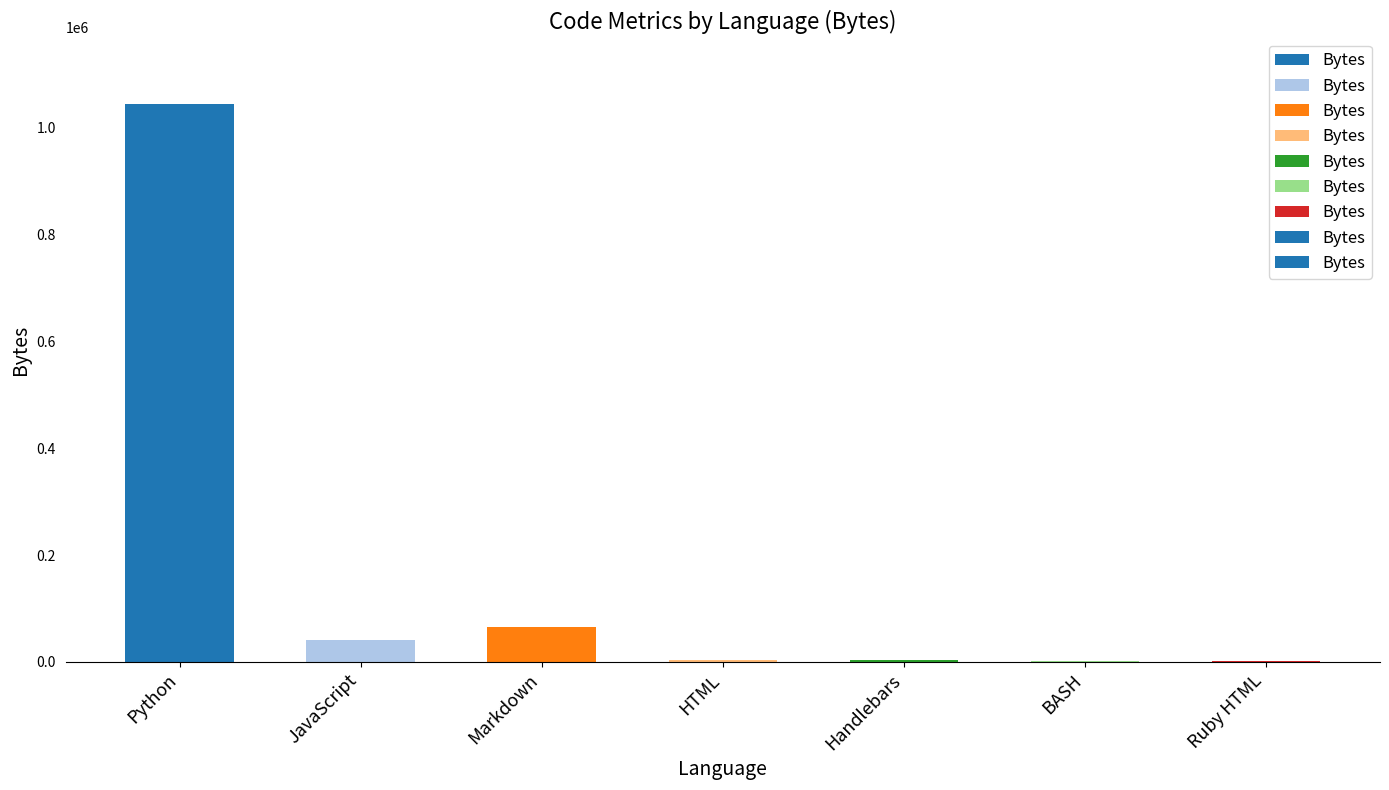

What is the maximum value shown in the chart?

1043592